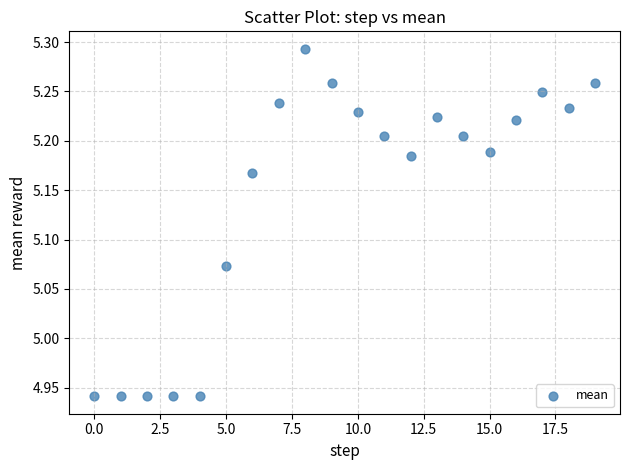

What is the range of Y values (max minus min)?

0.4